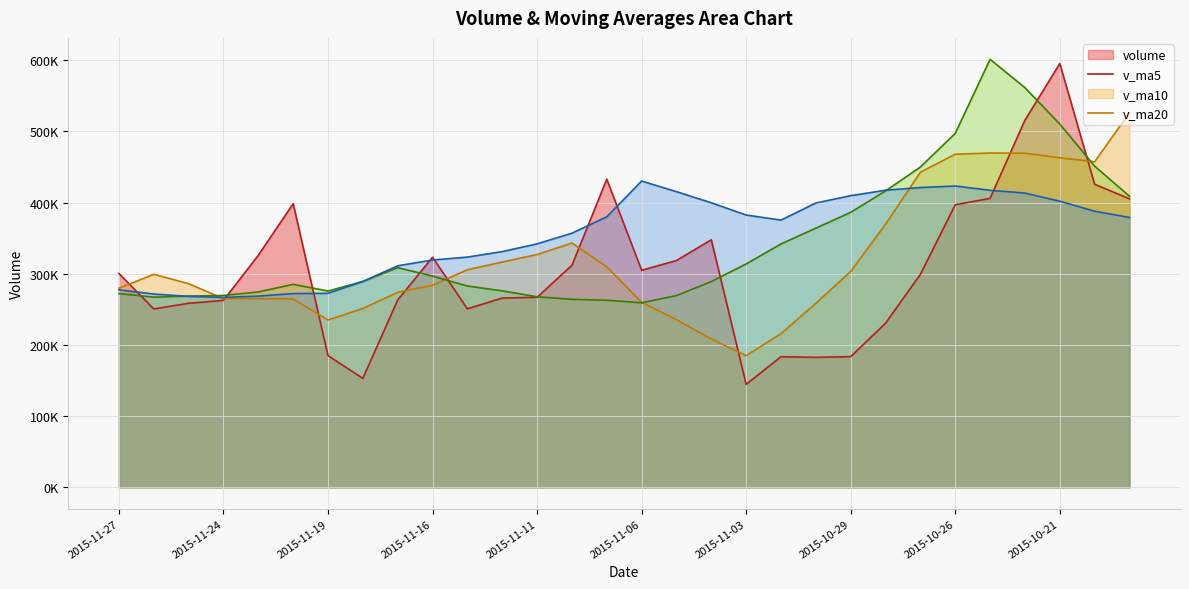

After their last crossing, which series has the higher values: v_ma10 or v_ma20?

v_ma10